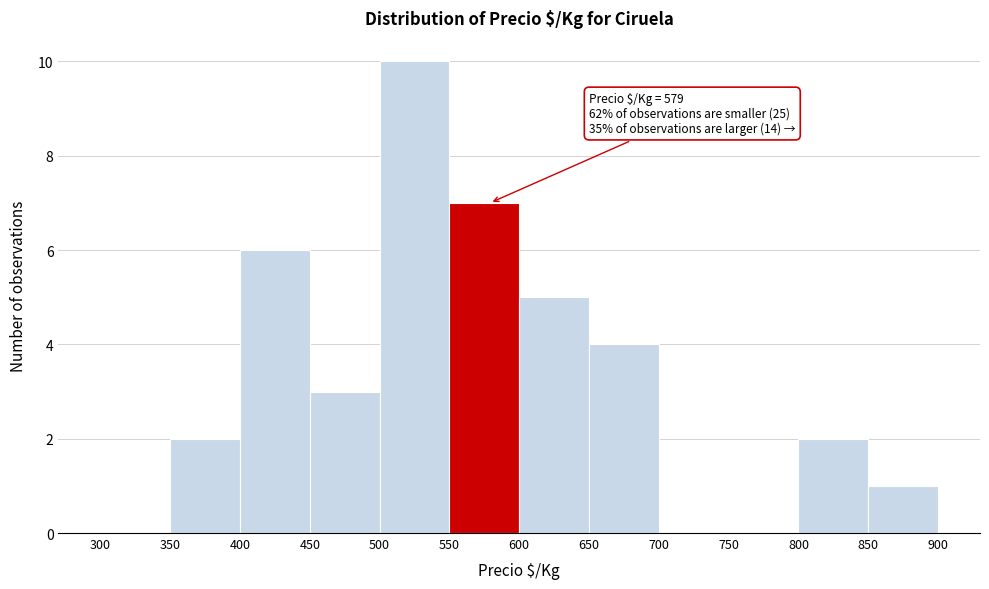

Over which range of the x-axis is the bar tallest?

500 to 550